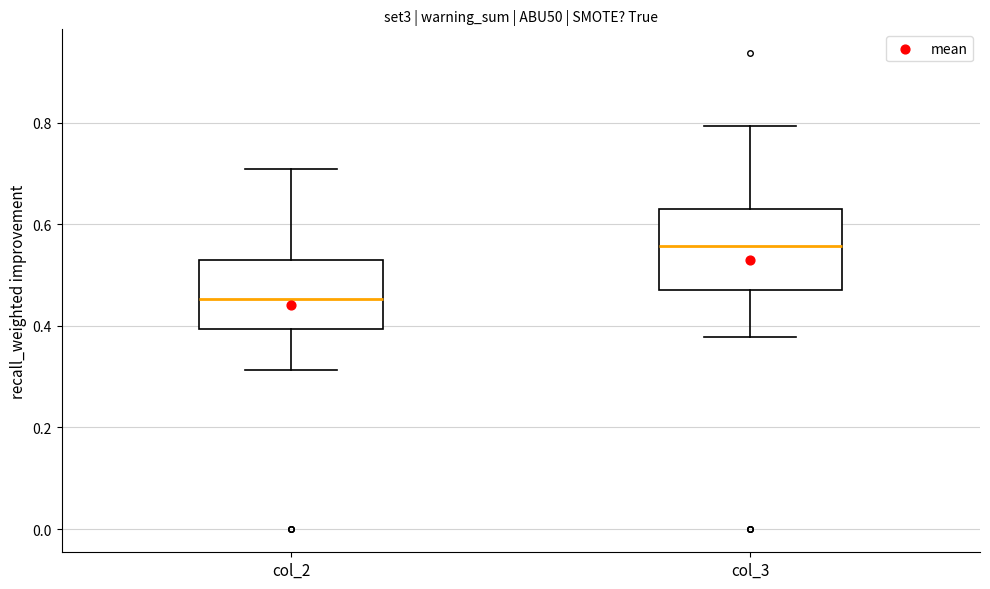

Which box is the tallest, from its lower edge to its upper edge?

col_3